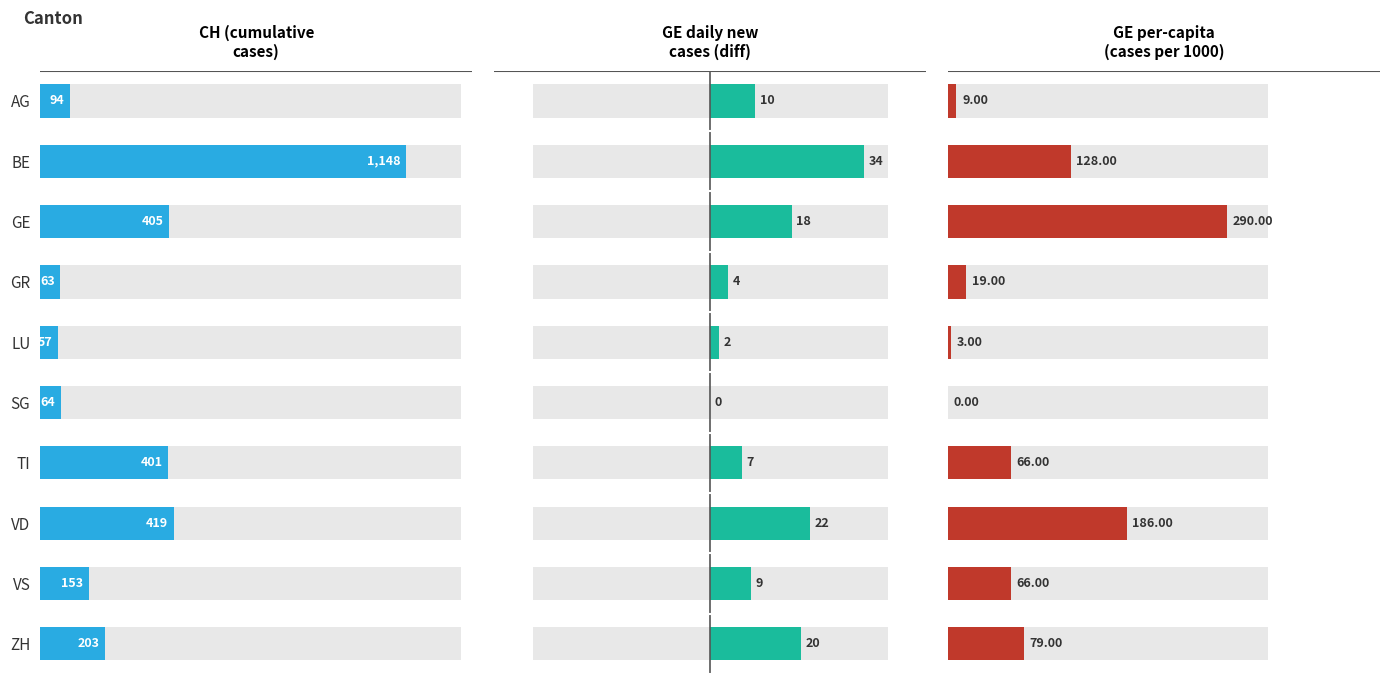

Are the bars horizontal?

Yes